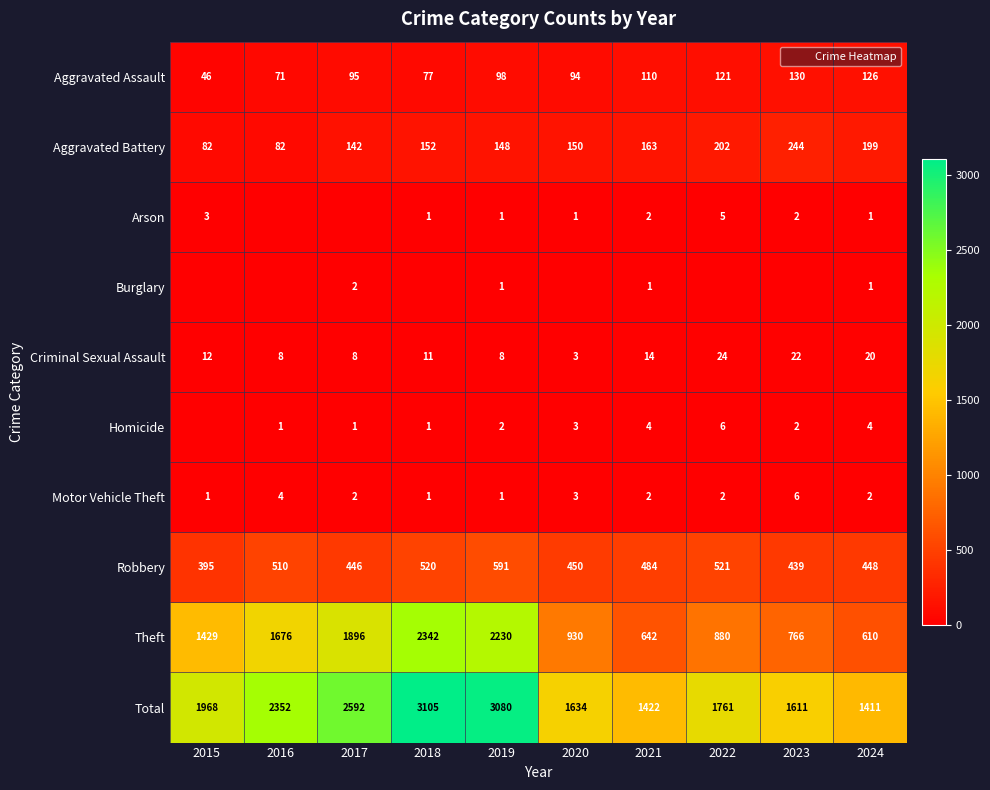

Which series has the widest spread of values?

Theft